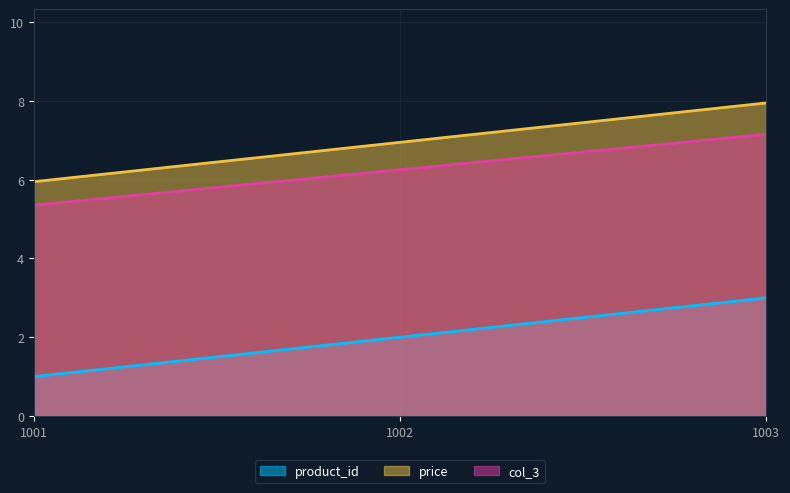

What is the sum of all product_id values?

6.0